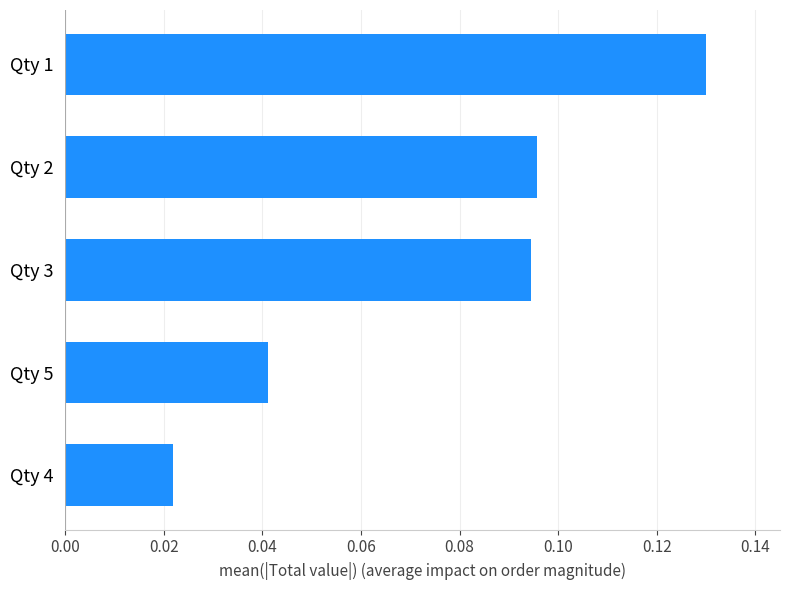

At which category does the chart reach its peak across all series?

Qty 1